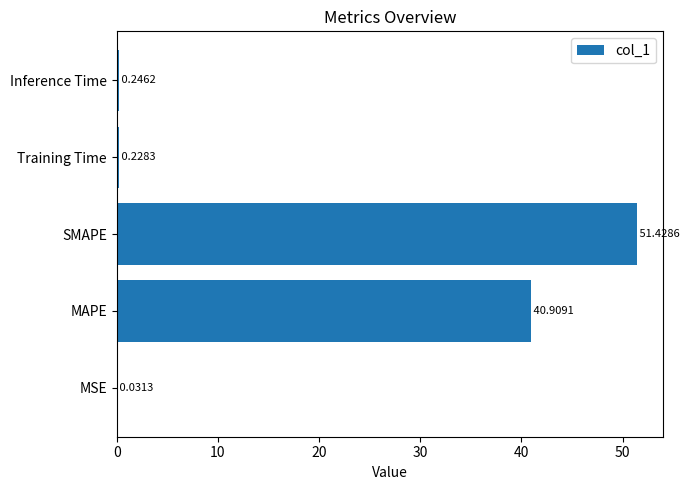

What is the maximum value shown in the chart?

51.4